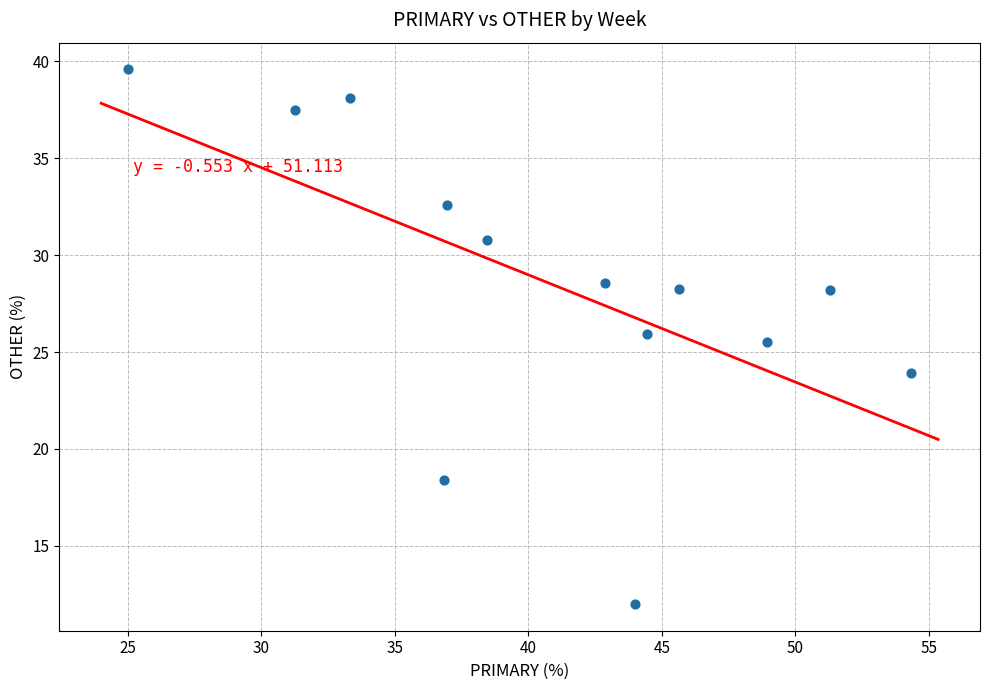

What is the range of X values (max minus min)?

29.3